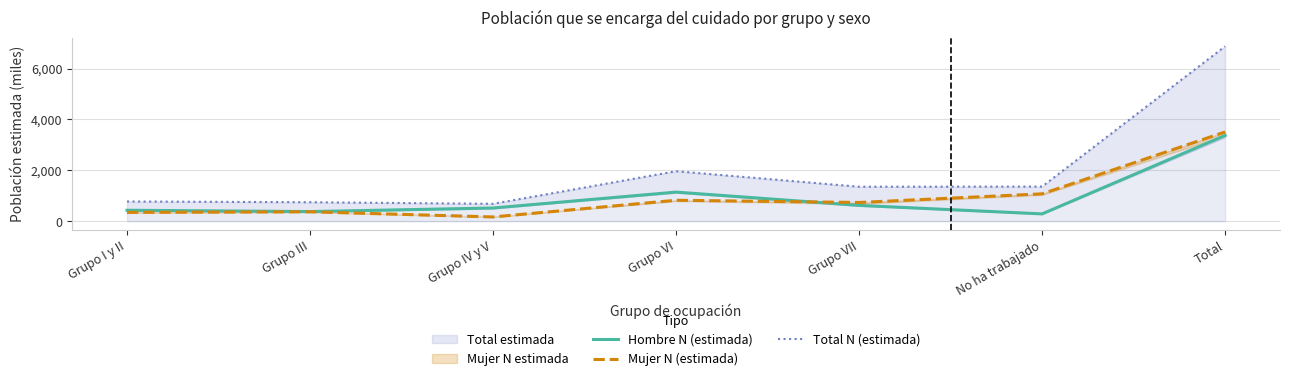

At Grupo VI, list the series in order from largest to smallest.

Total N (estimada), Hombre N (estimada), Mujer N (estimada)